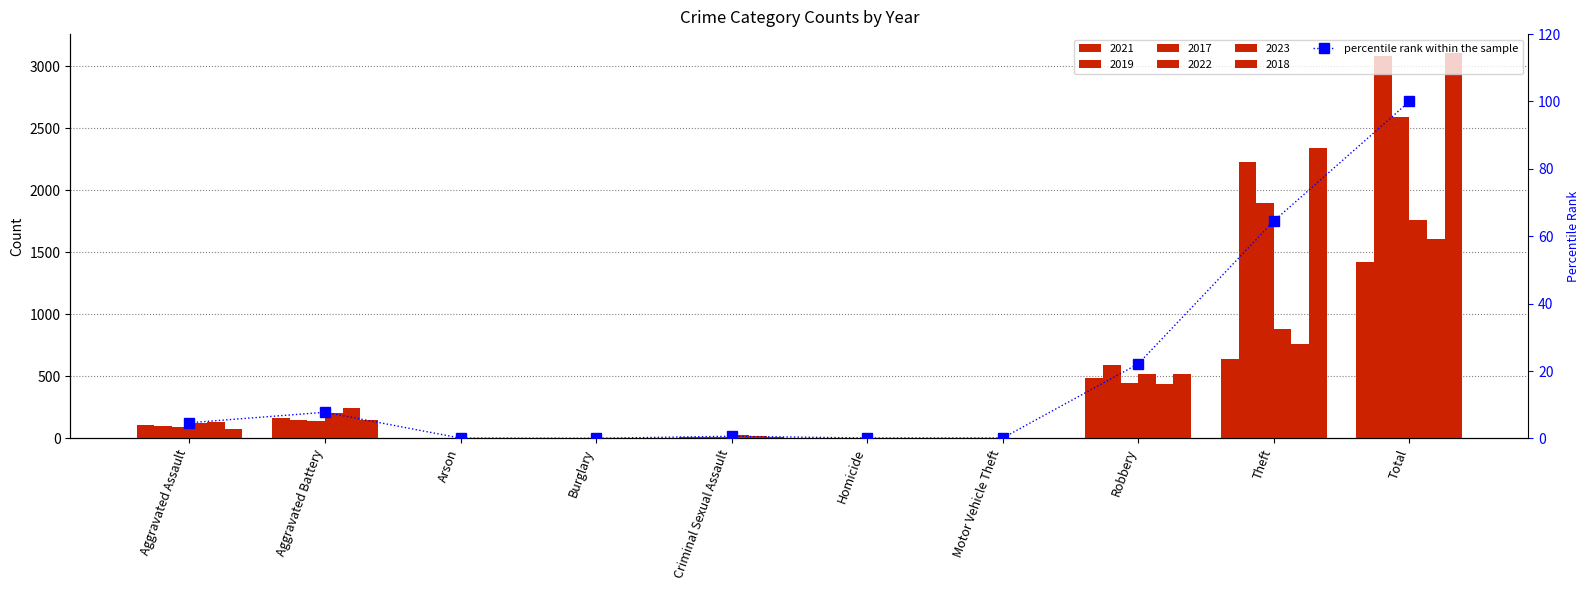

What is the change in value from Aggravated Battery to Total?

+92.2